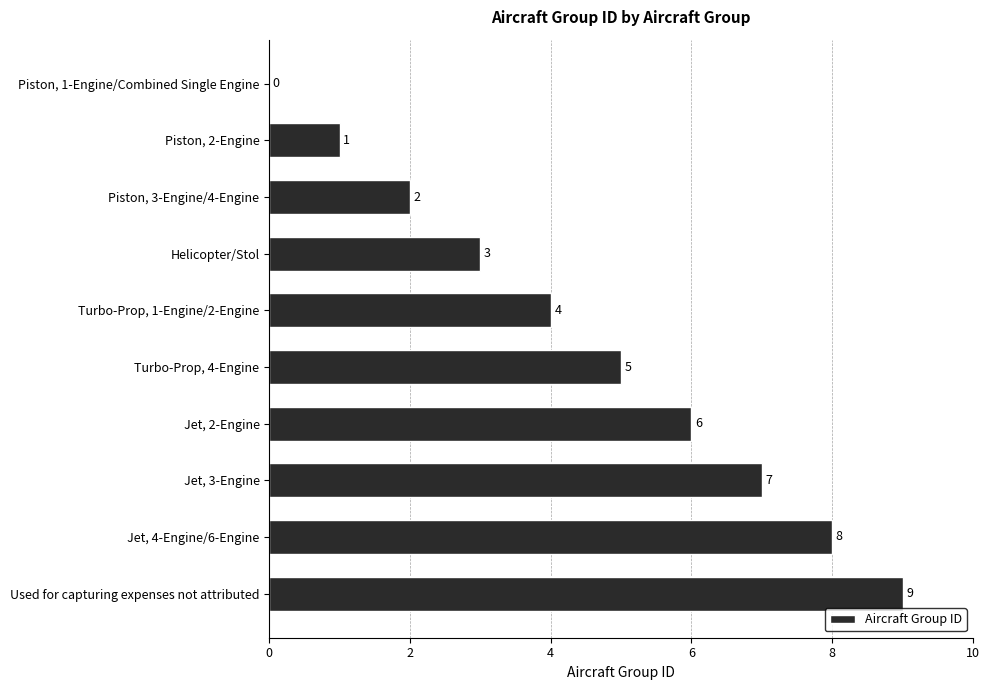

Between Turbo-Prop, 4-Engine and Turbo-Prop, 1-Engine/2-Engine, which is larger?

Turbo-Prop, 4-Engine